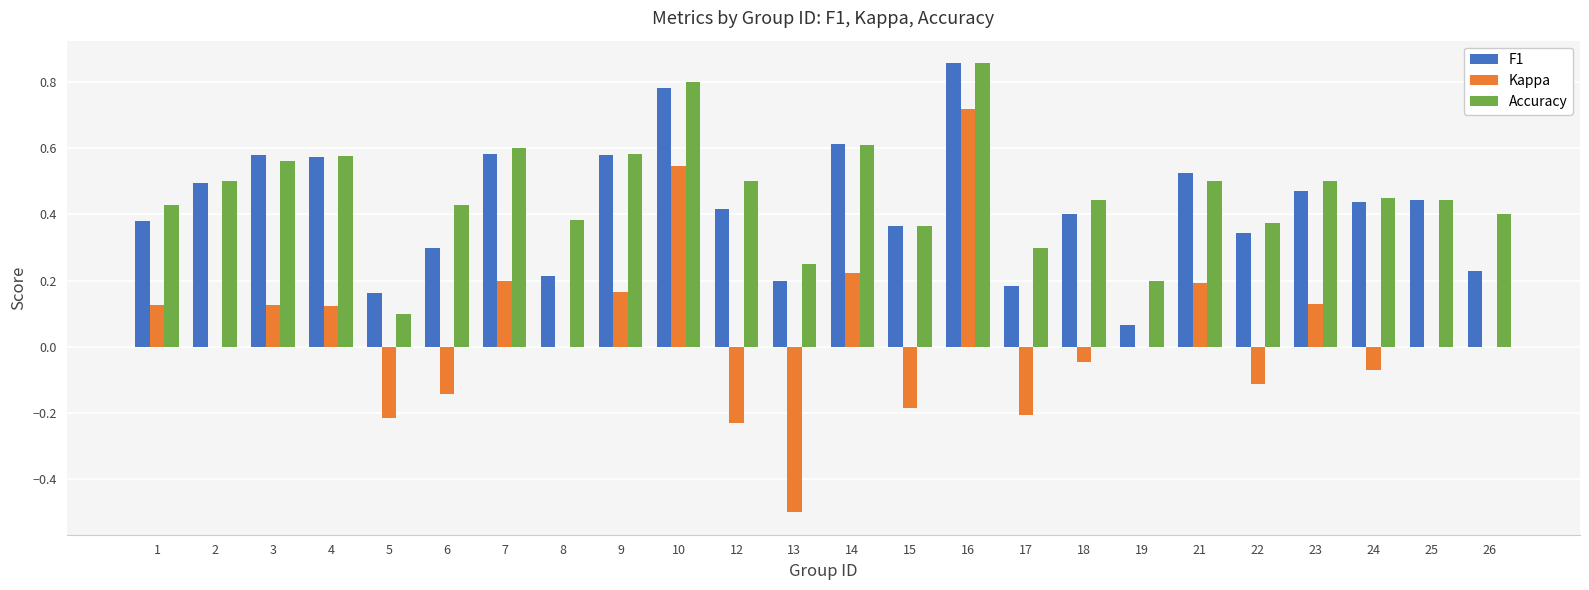

The Accuracy series shows 0.7 at 12. True or false?

False